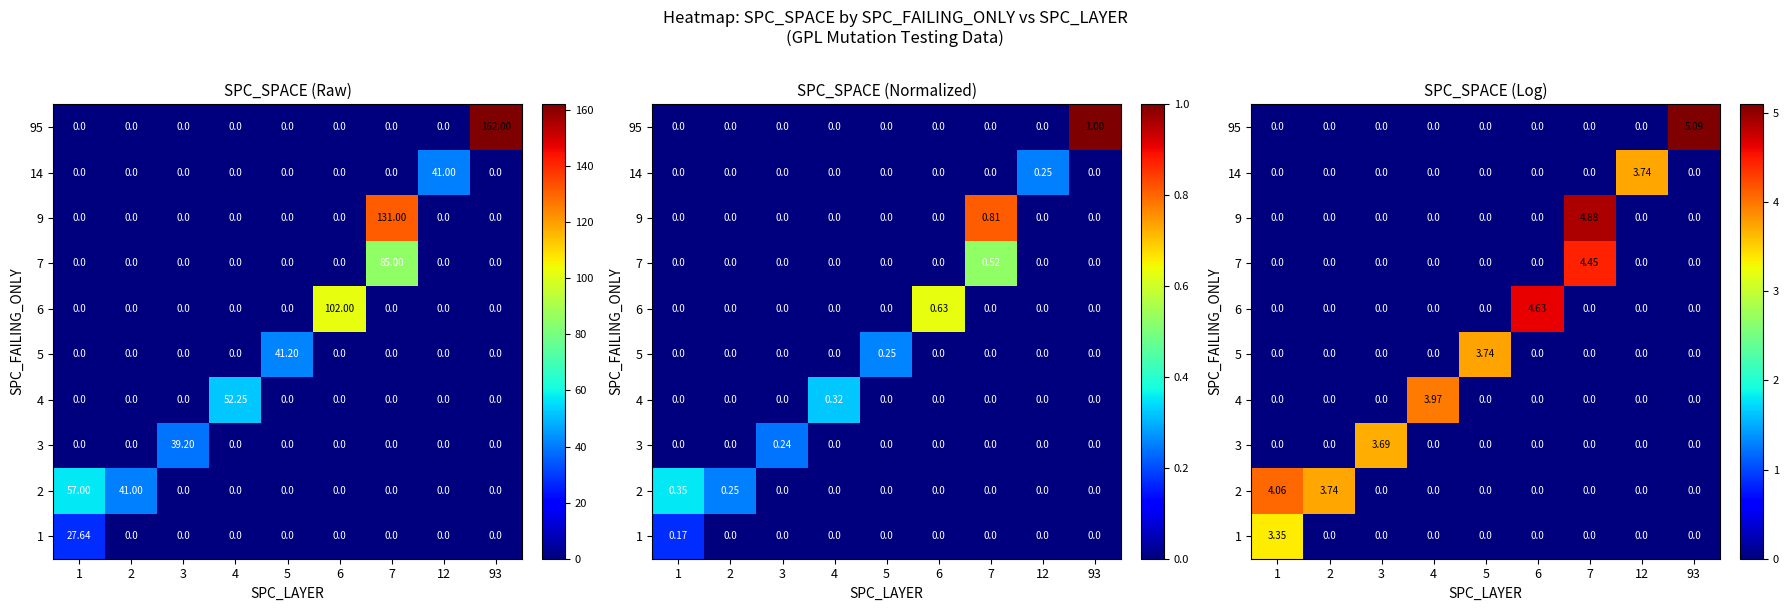

Is it true that 1 equals 0.0 at 3?

True